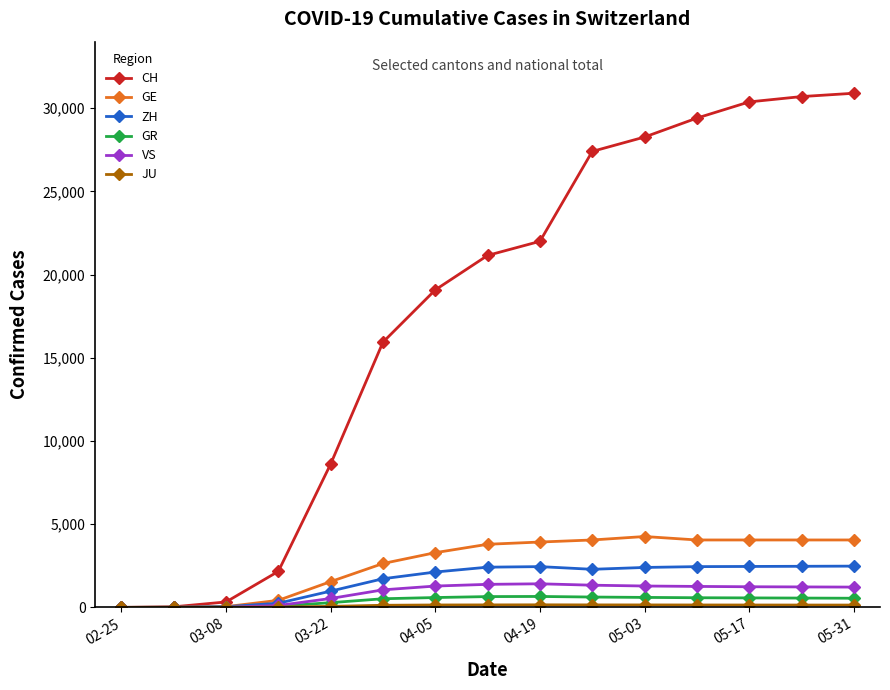

Which series has the largest total across all categories?

CH